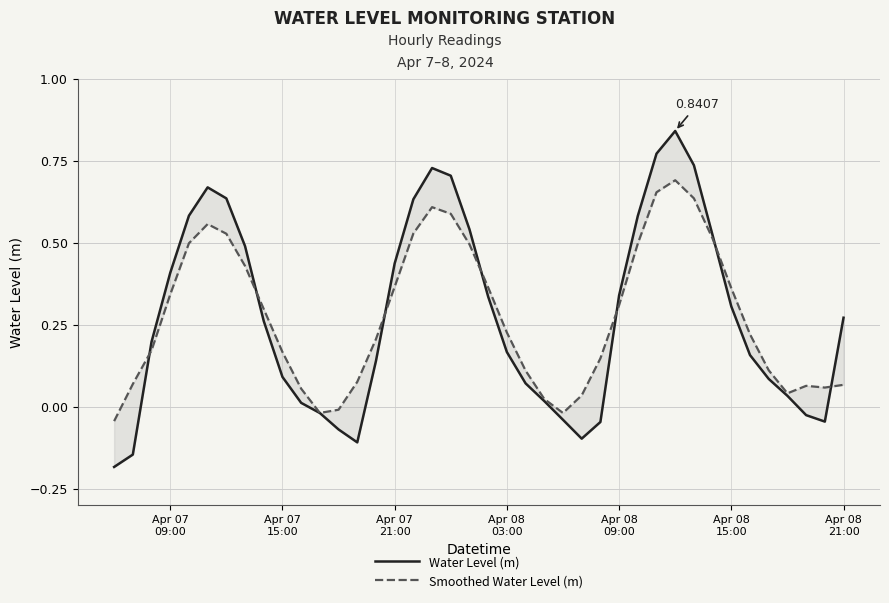

Rank the series by their maximum value, from highest to lowest.

Water Level (m), Smoothed Water Level (m)